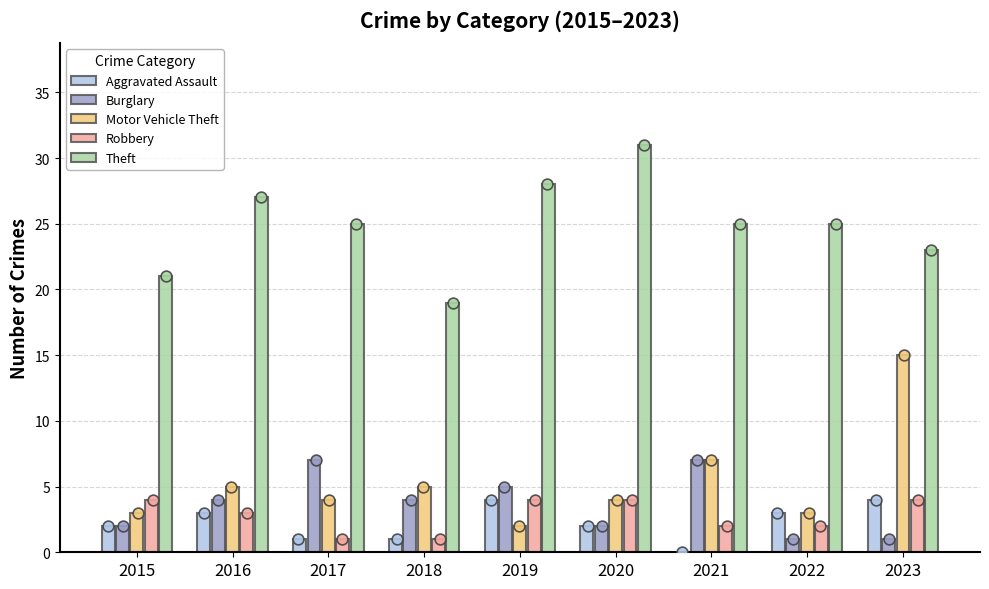

At which category is the sum across all series the highest?

2023